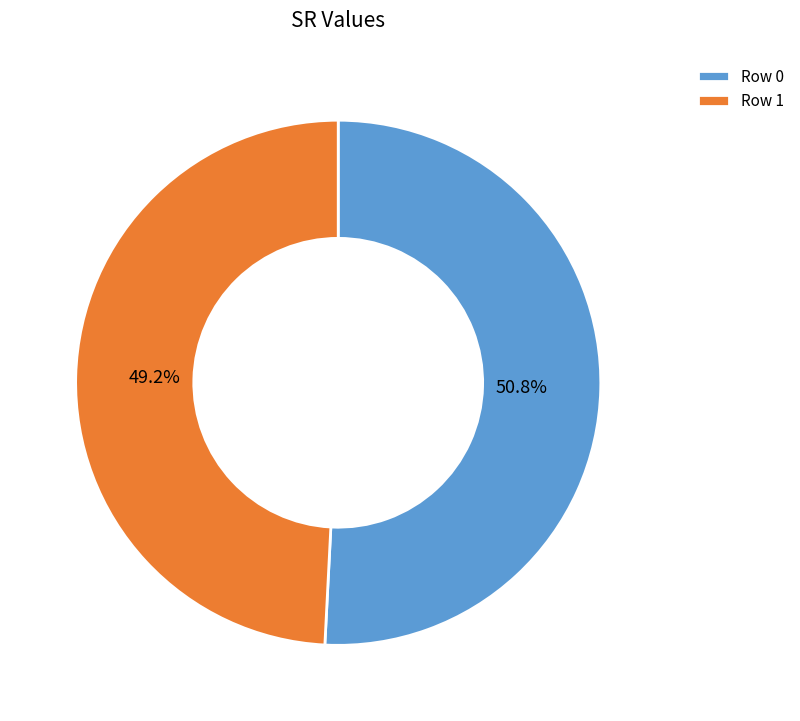

What portion of the pie excludes Row 0?

49.2%